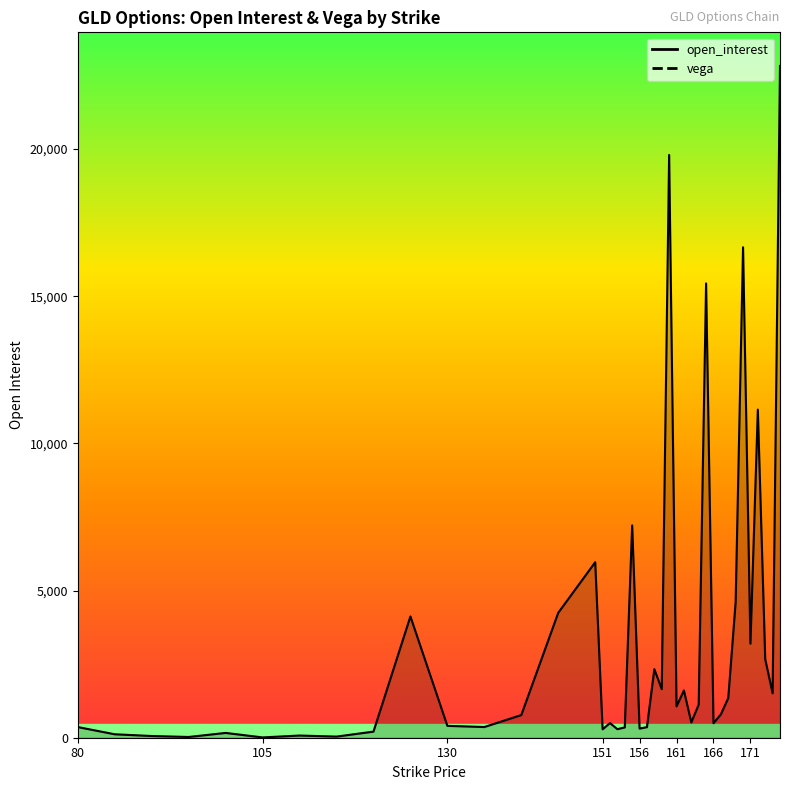

What is the difference between the maximum and minimum values?

22814